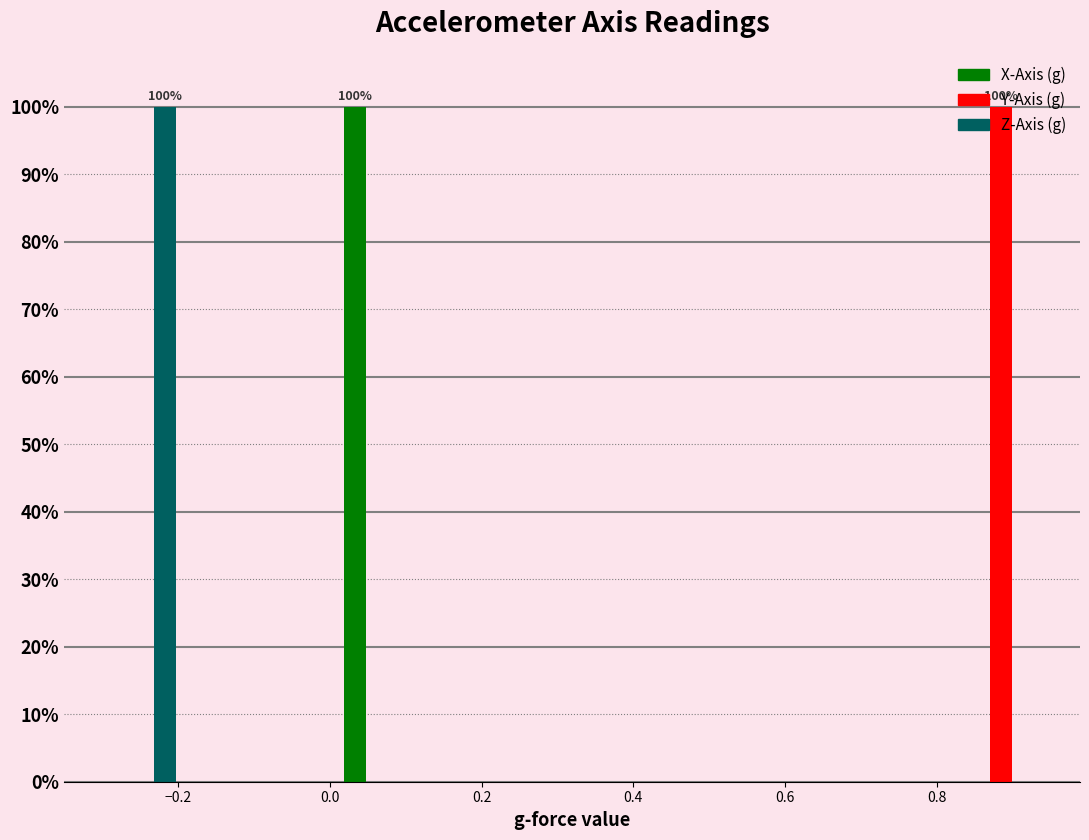

In the Y-Axis (g) series, which range on the x-axis has the tallest bar?

0.84 to 0.94